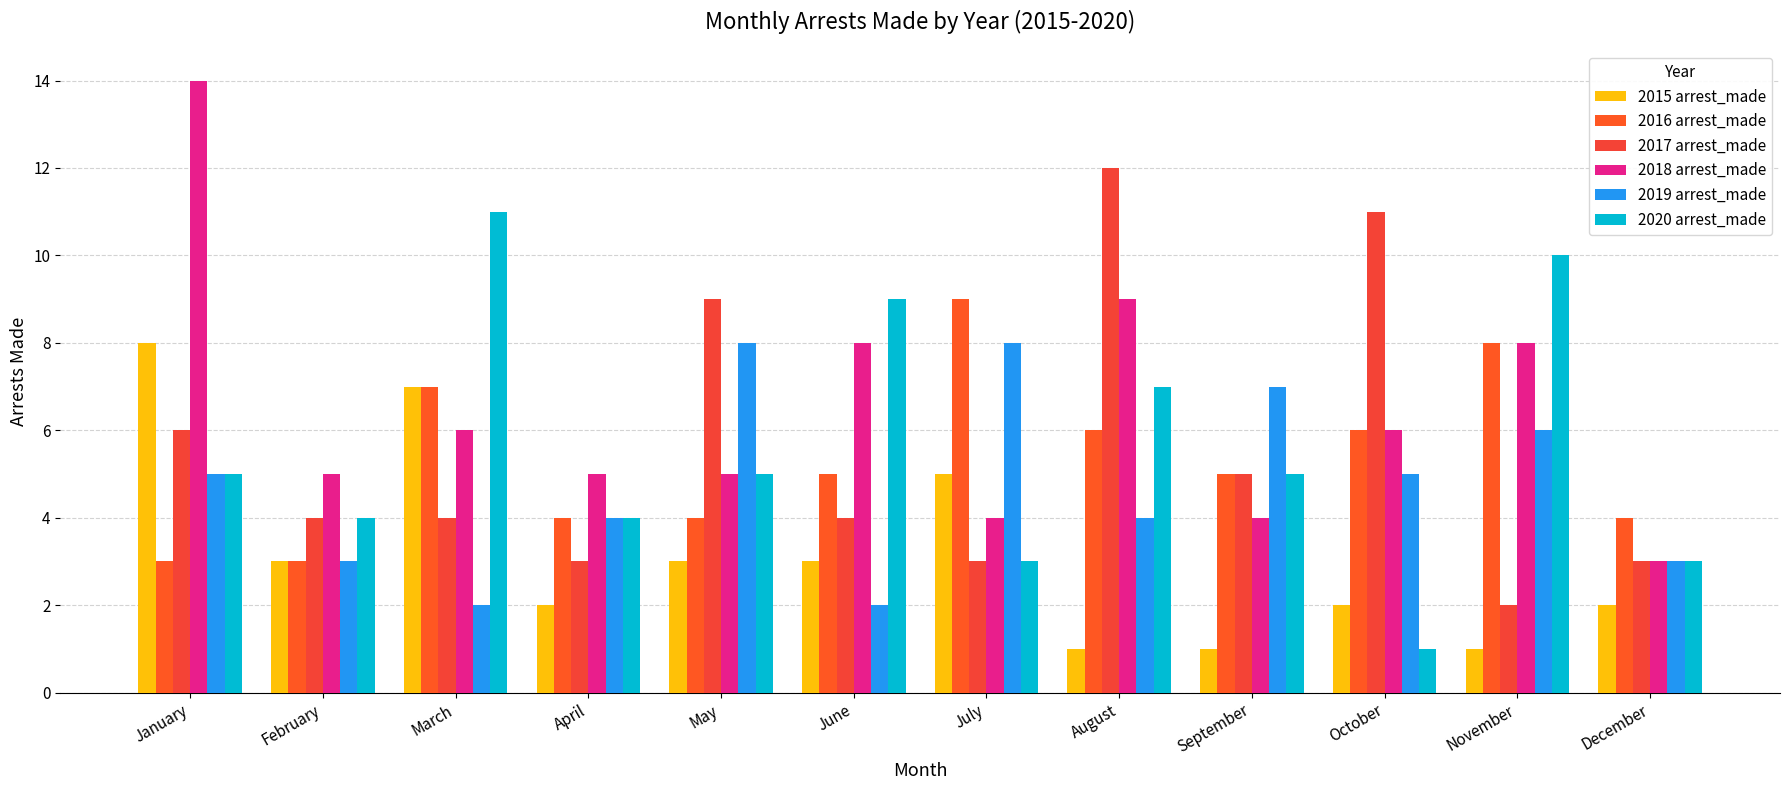

Is it true that 2016 arrest_made equals 3 at February?

True